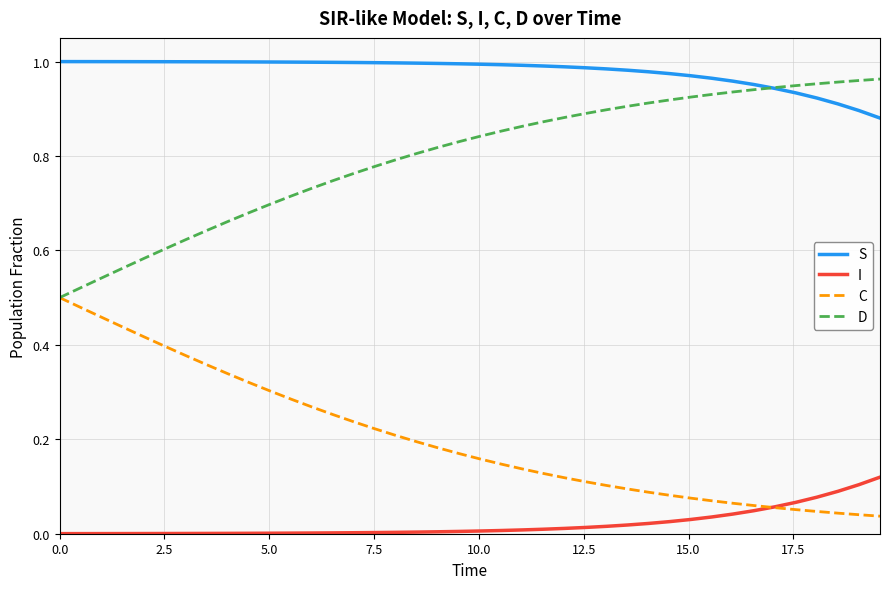

True or false: S and I cross at least once.

False